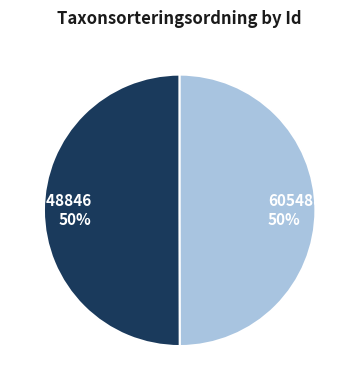

Is it true that 60548846 is 39% of the pie?

False